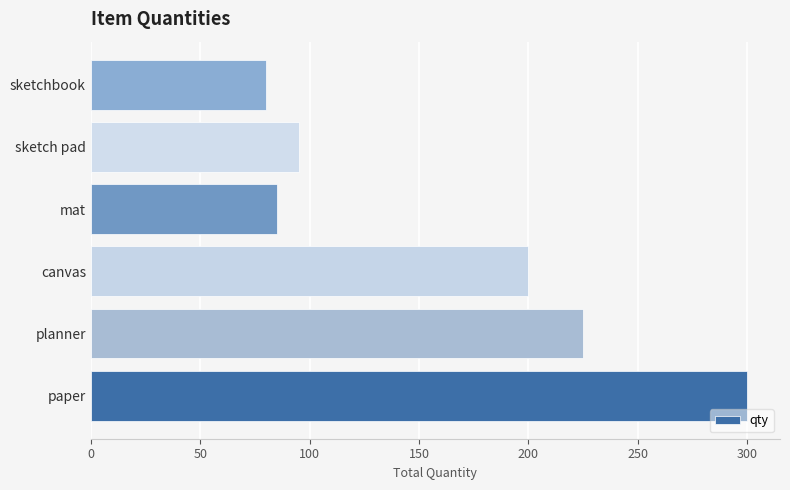

What is the smallest value displayed?

80